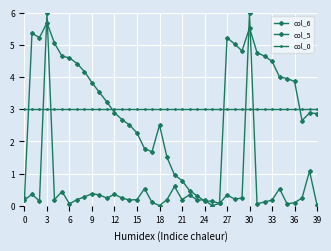

How many data points does each series have?

40